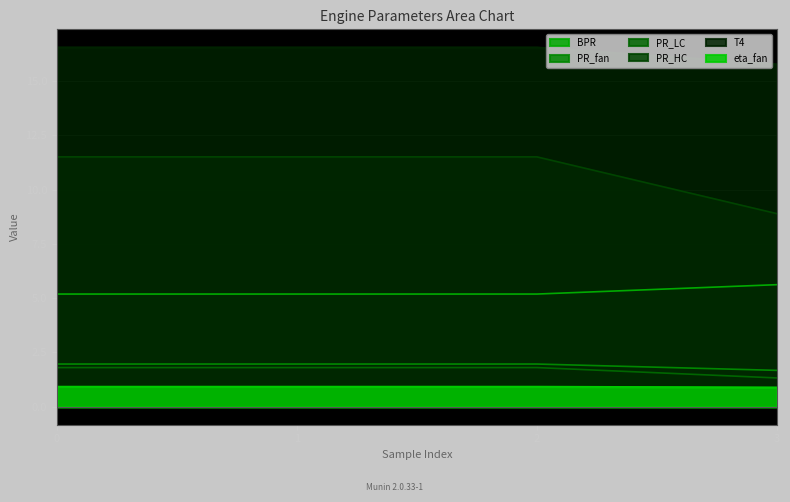

The eta_fan series shows 0.9 at 1. True or false?

True